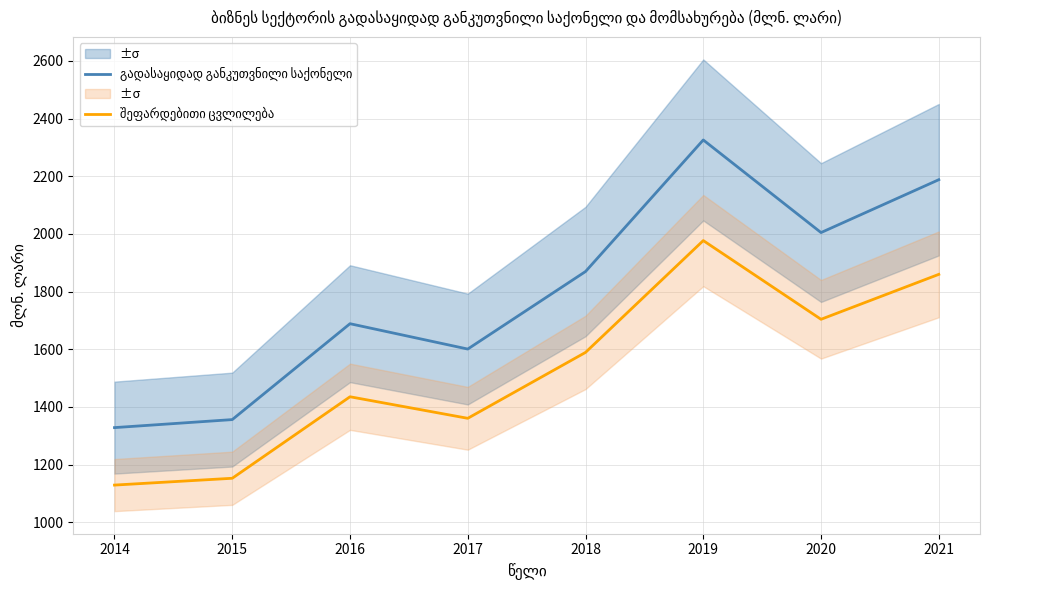

What is the difference between the maximum and minimum values in the შეფარდებითი ცვლილება series?

847.8